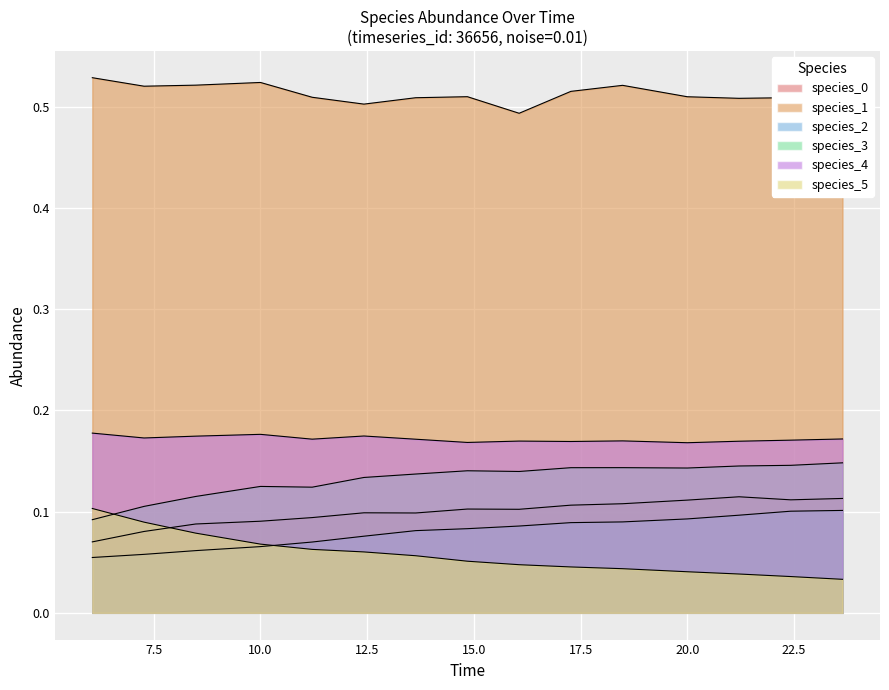

Count the number of categories in the chart.

15